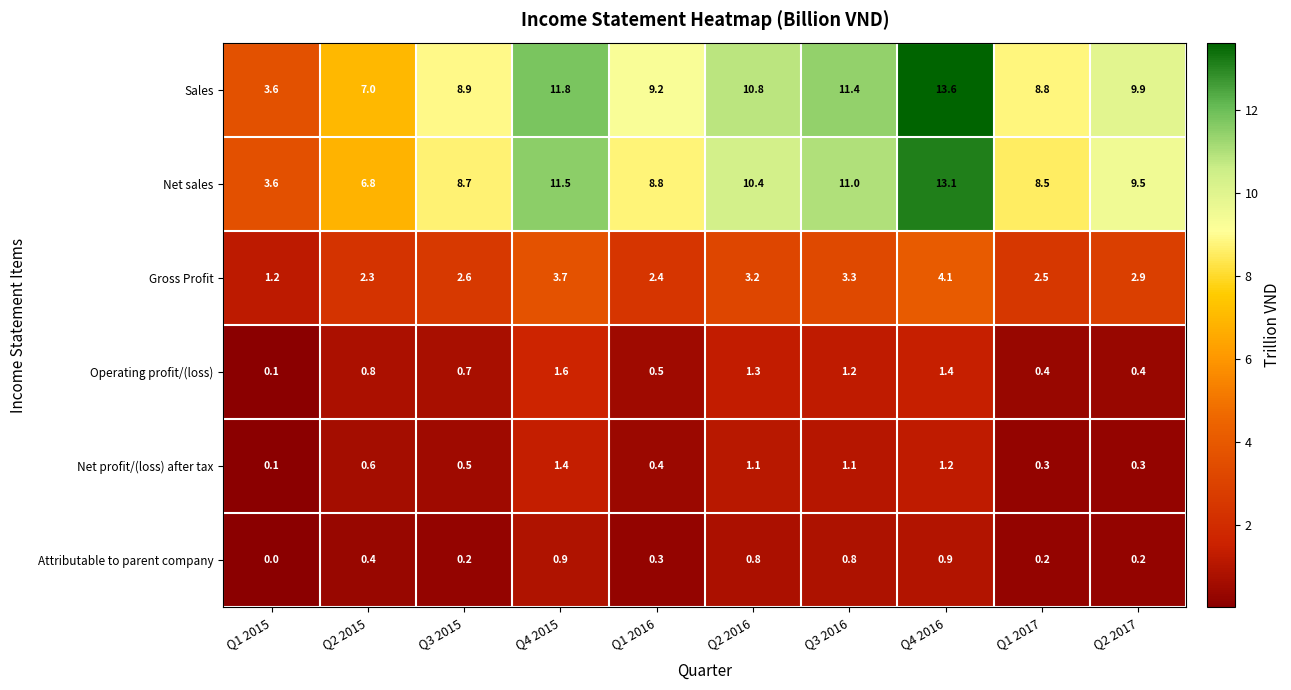

At how many categories does at least one series exceed 2?

10